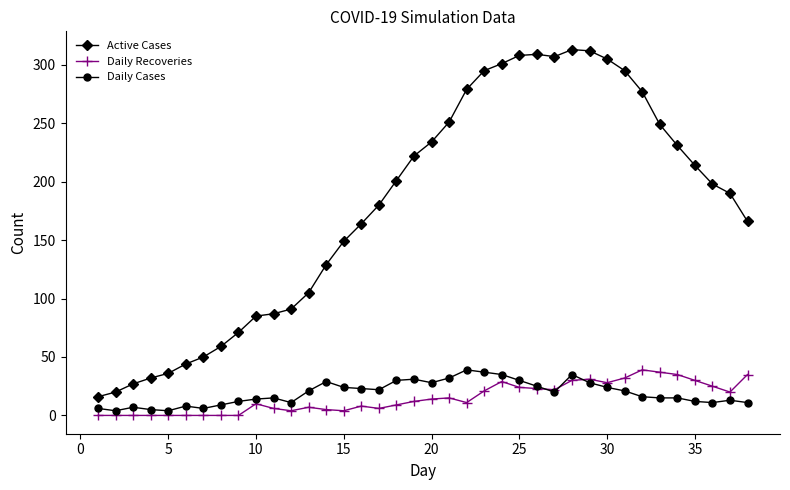

Which series has the widest spread of values?

Active Cases